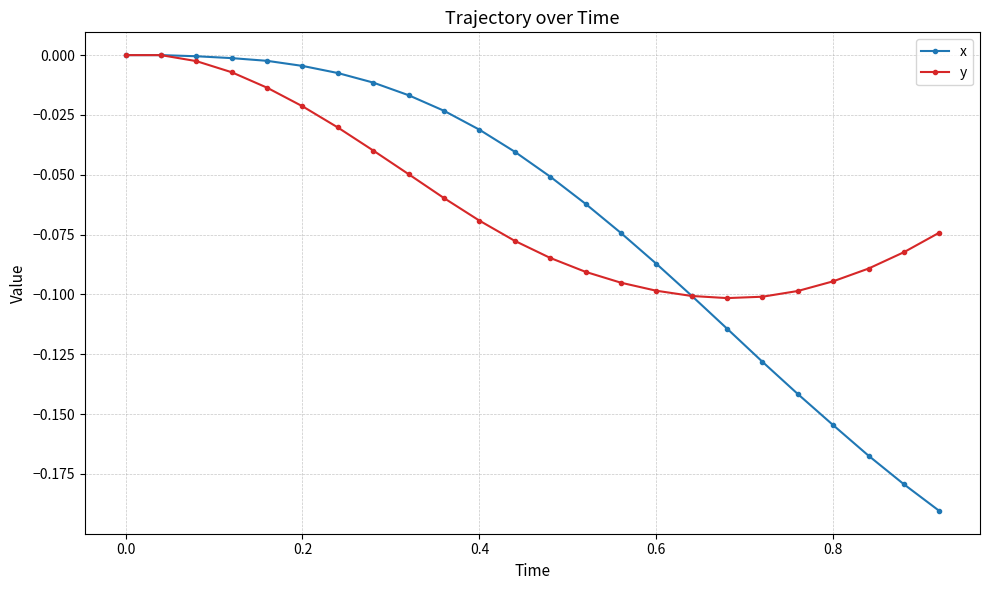

What is the sum of all x values?

-1.6